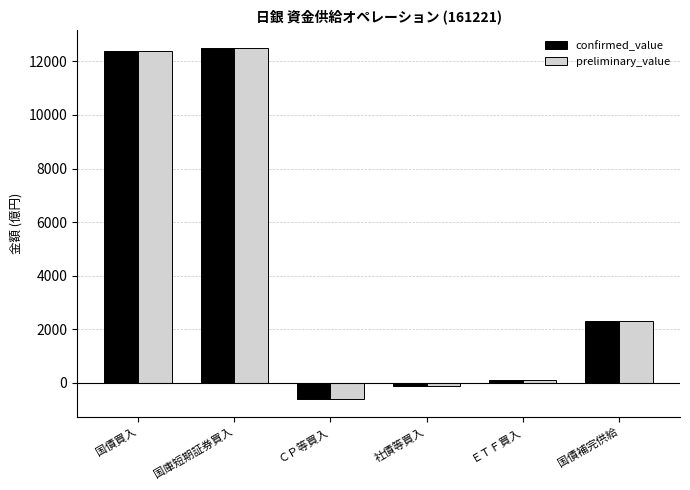

At which label is confirmed_value closest to 5950?

国債補完供給